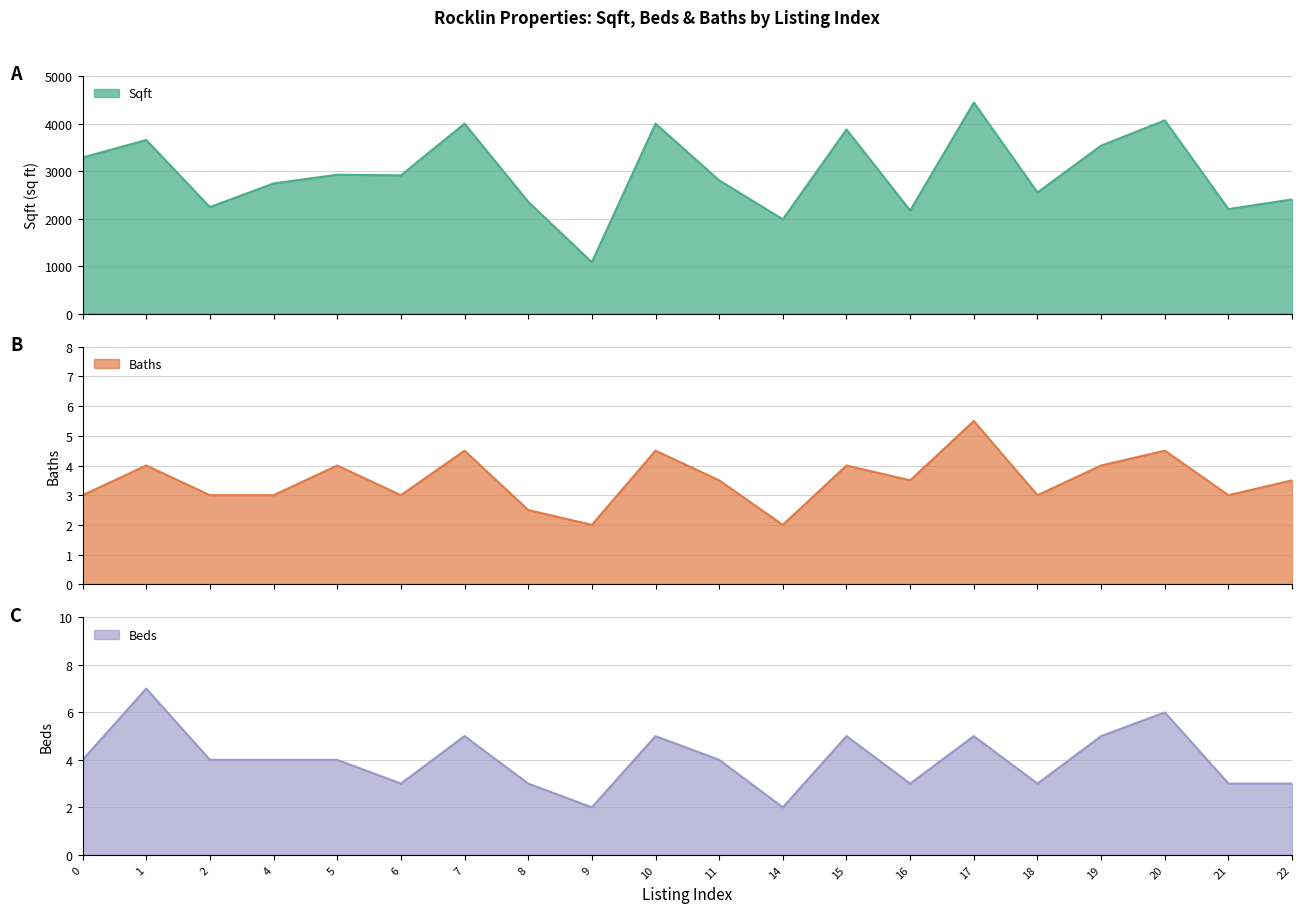

How many values in the Sqft series are below 2911?

10